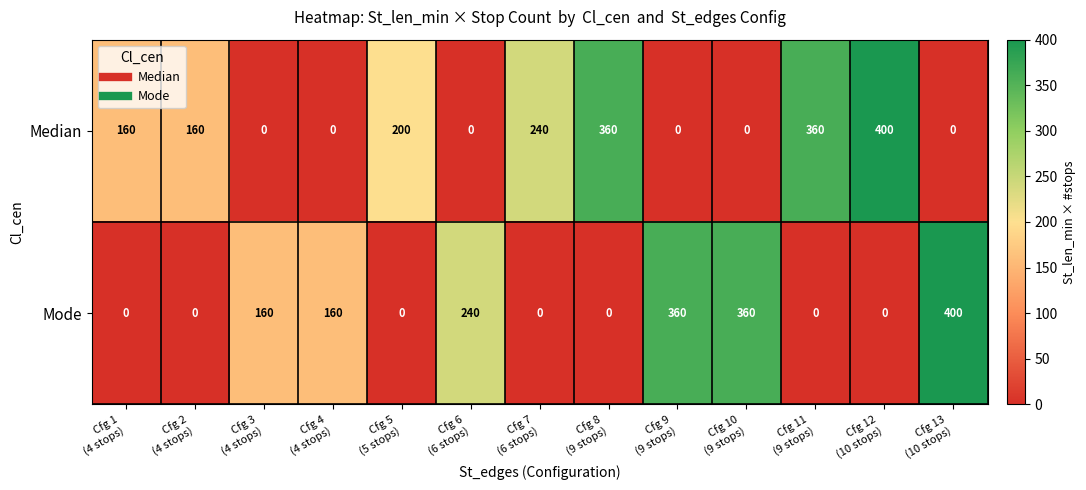

Which series has the largest total across all categories?

Median